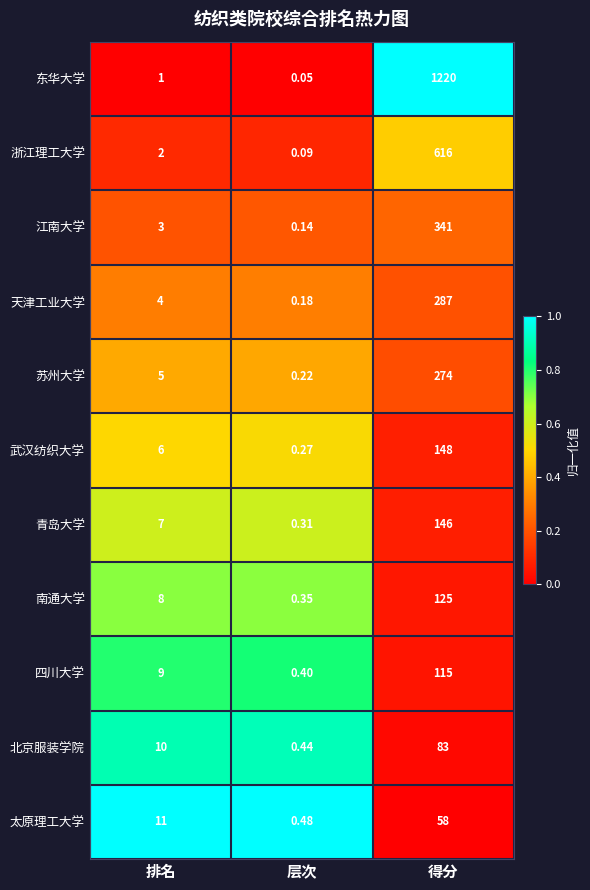

Which category has the lowest value in the 武汉纺织大学 series?

层次